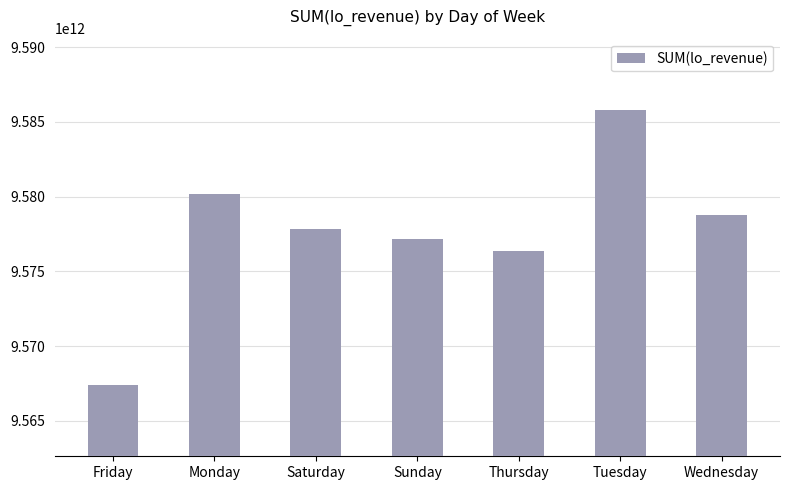

What is the ratio of the value at Tuesday to the value at Saturday?

1.0